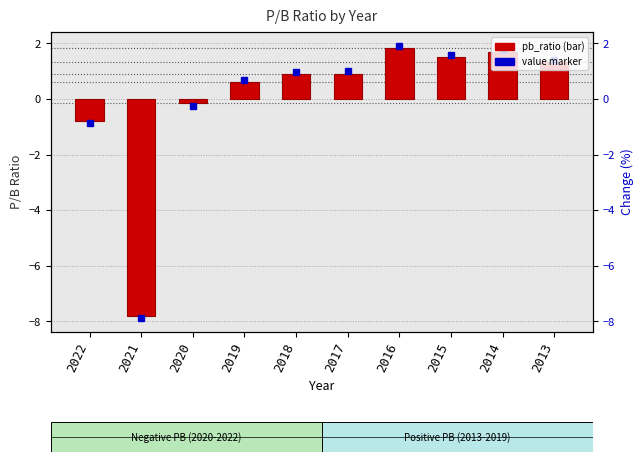

Between 2017 and 2019, which is larger?

2017